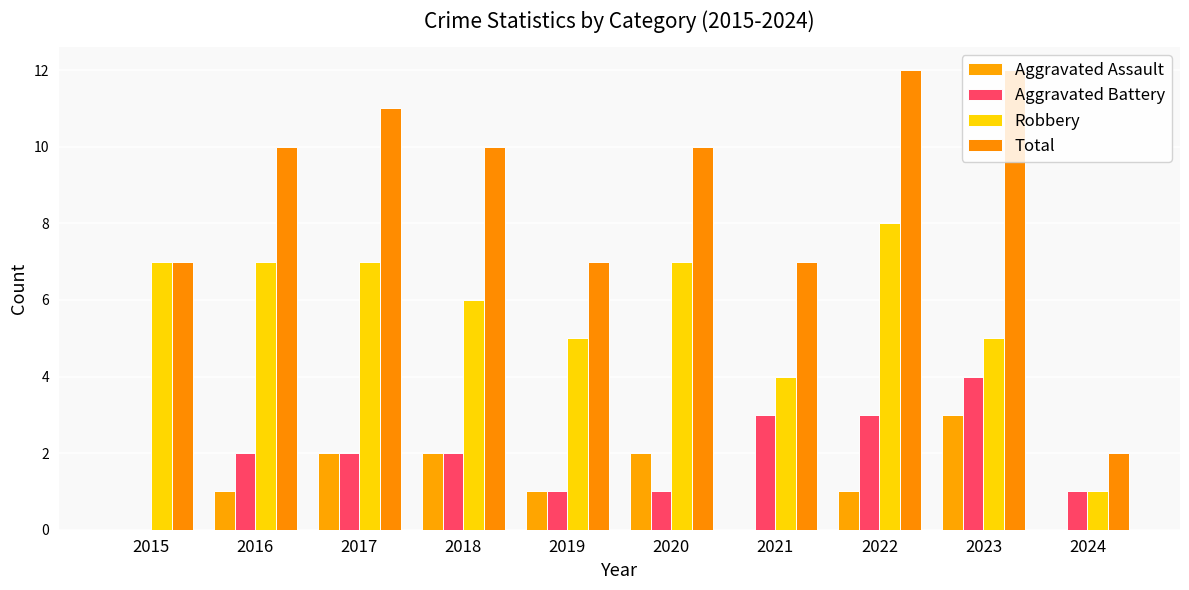

Reading right to left, transcribe all the data shown in this chart.

Aggravated Assault: 0	3	1	0	2	1	2	2	1	0
Aggravated Battery: 1	4	3	3	1	1	2	2	2	0
Robbery: 1	5	8	4	7	5	6	7	7	7
Total: 2	12	12	7	10	7	10	11	10	7